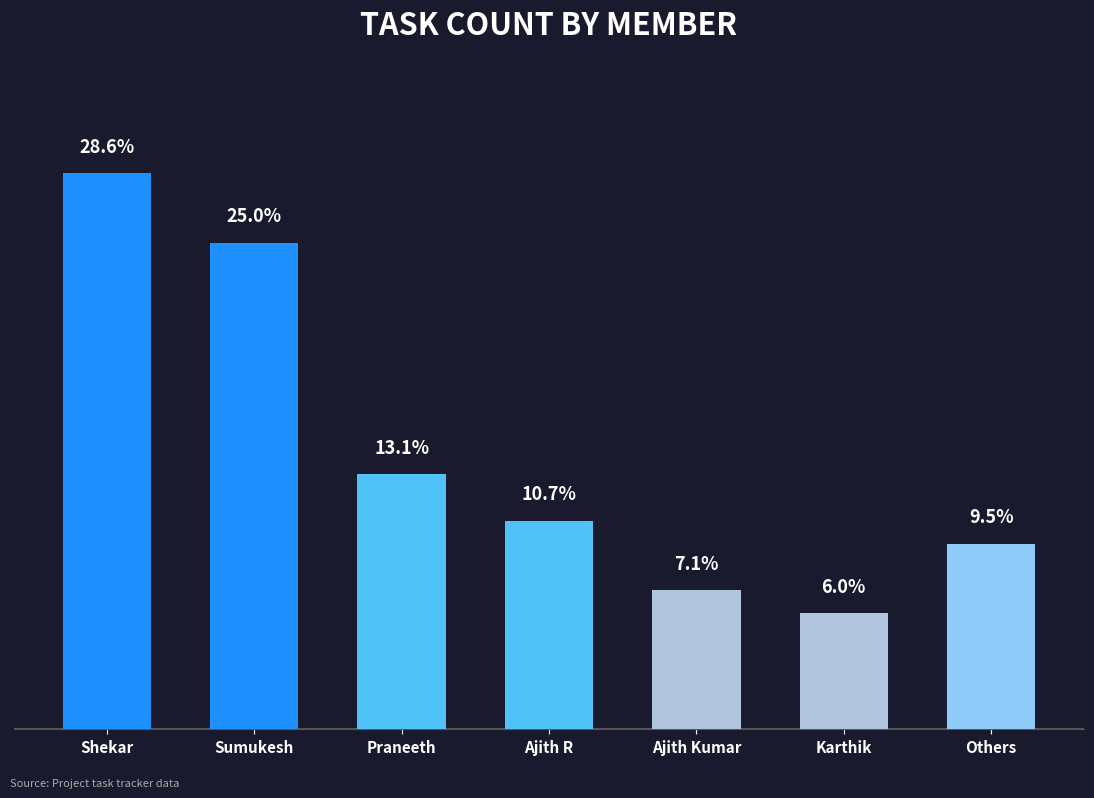

At which category does the chart reach its minimum across all series?

Karthik